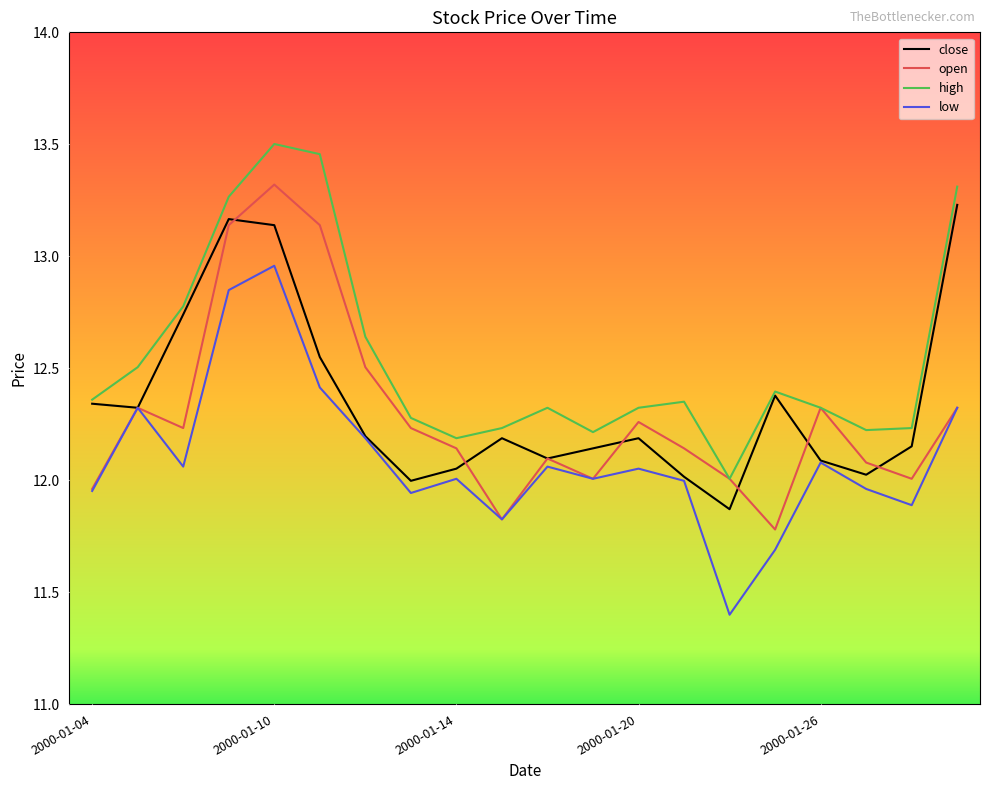

Which series has the largest total across all categories?

high